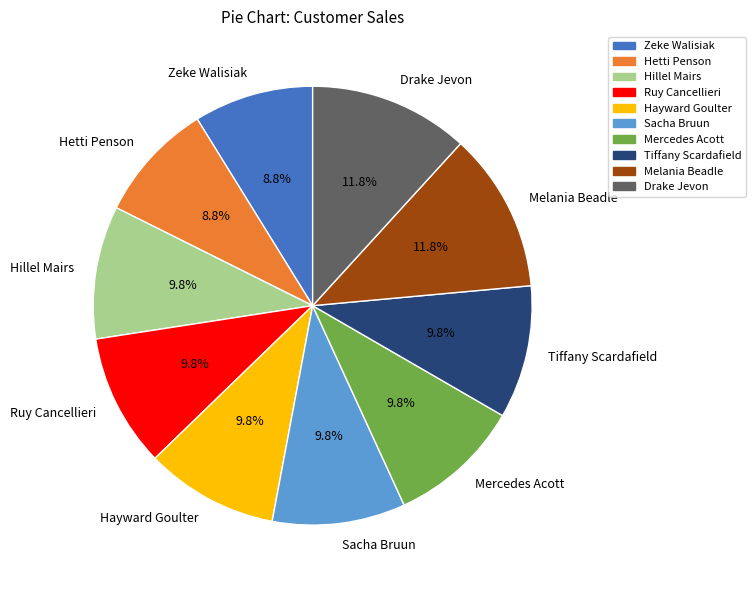

Between Ruy Cancellieri and Drake Jevon, which is larger?

Drake Jevon